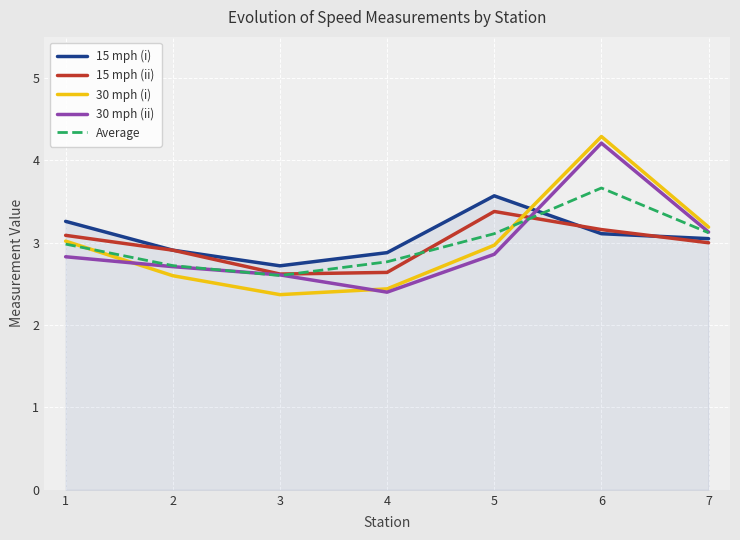

True or false: Average has a value of 3.7 at 6.

True